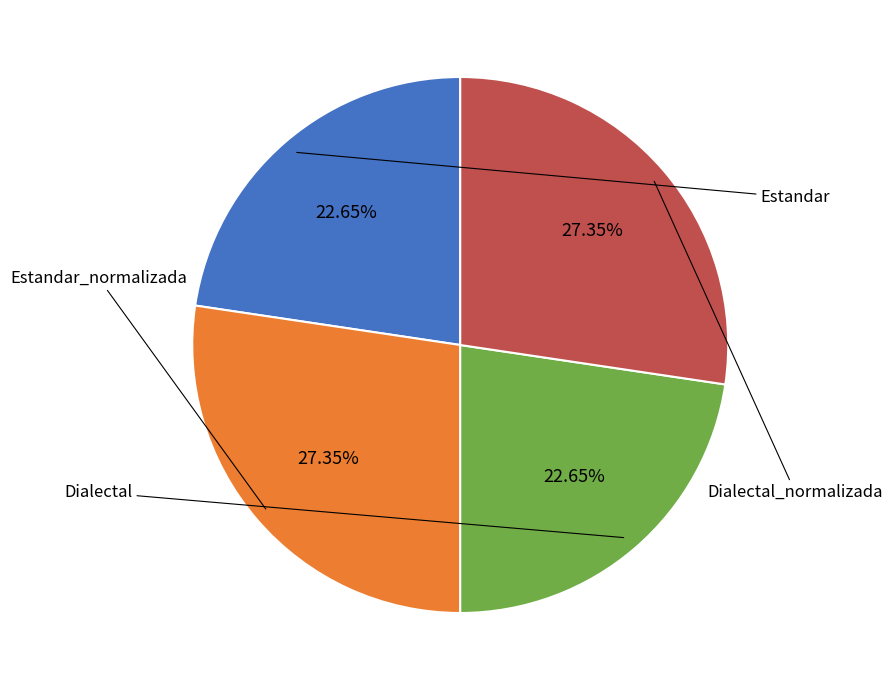

Does any single category account for the majority?

No